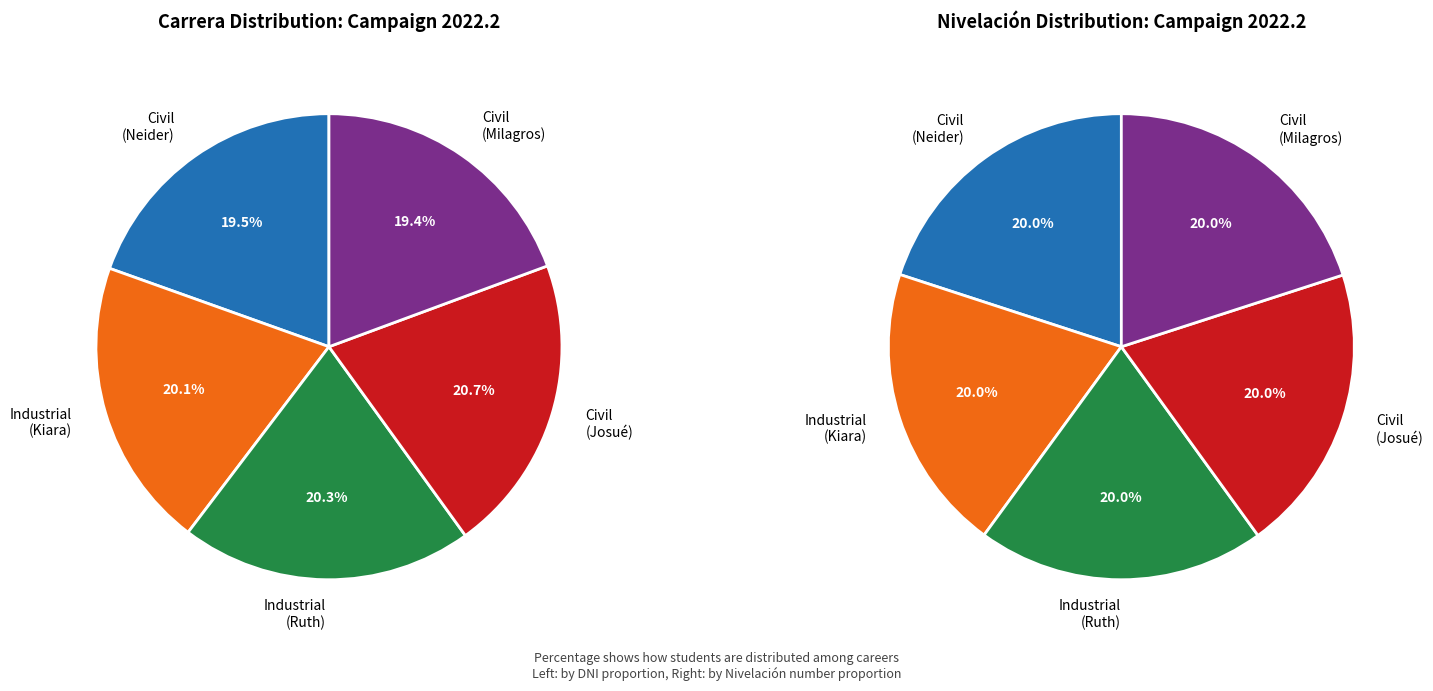

To the nearest percent, what portion does Ingeniería Civil (Milagros) represent?

19%